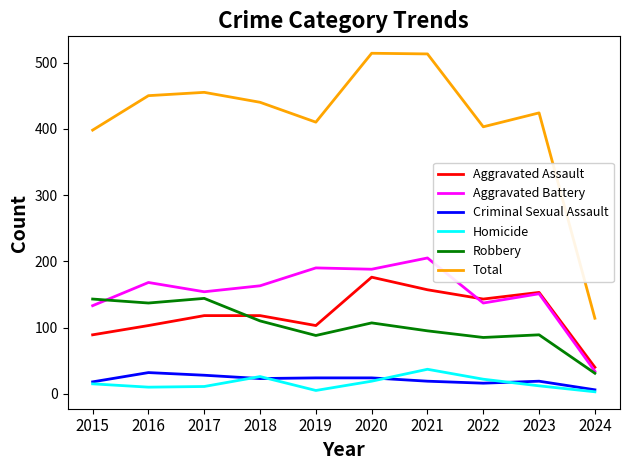

What is the highest value of the Criminal Sexual Assault series?

32